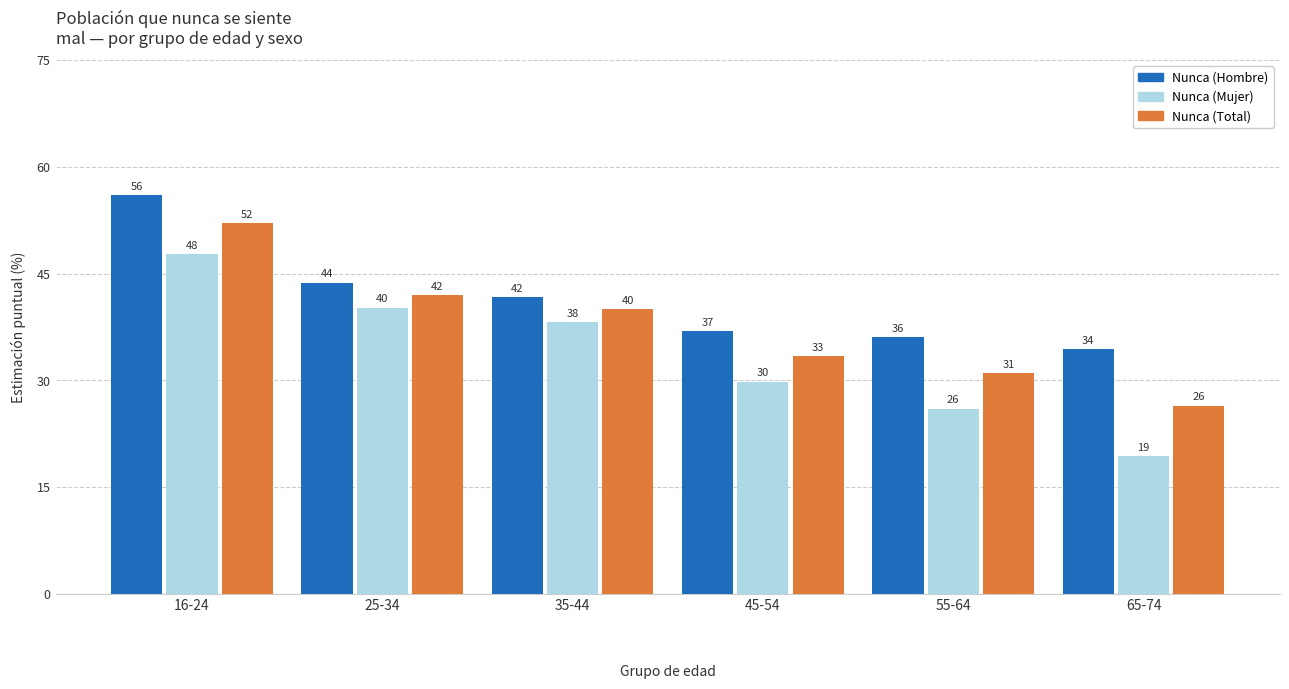

Which category has the highest value in the Nunca (Mujer) series?

16-24